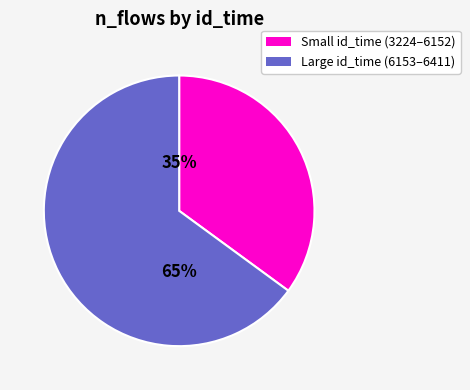

To the nearest percent, what is the average slice percentage?

50%